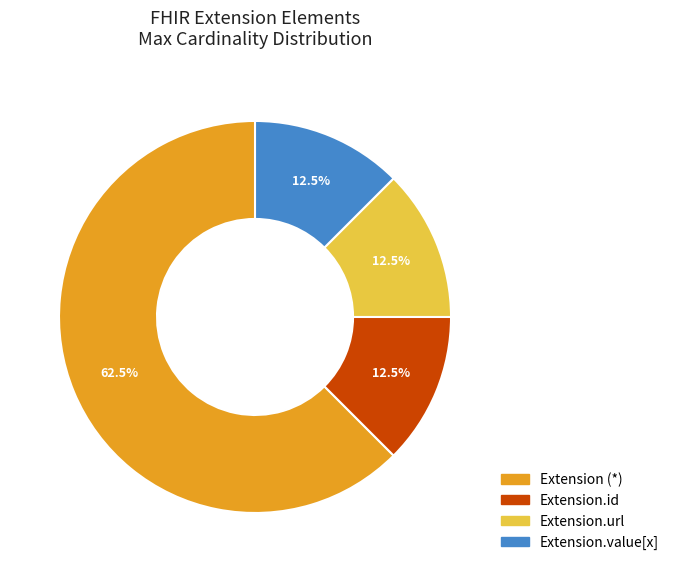

Is there any slice that represents more than half of the pie?

Yes